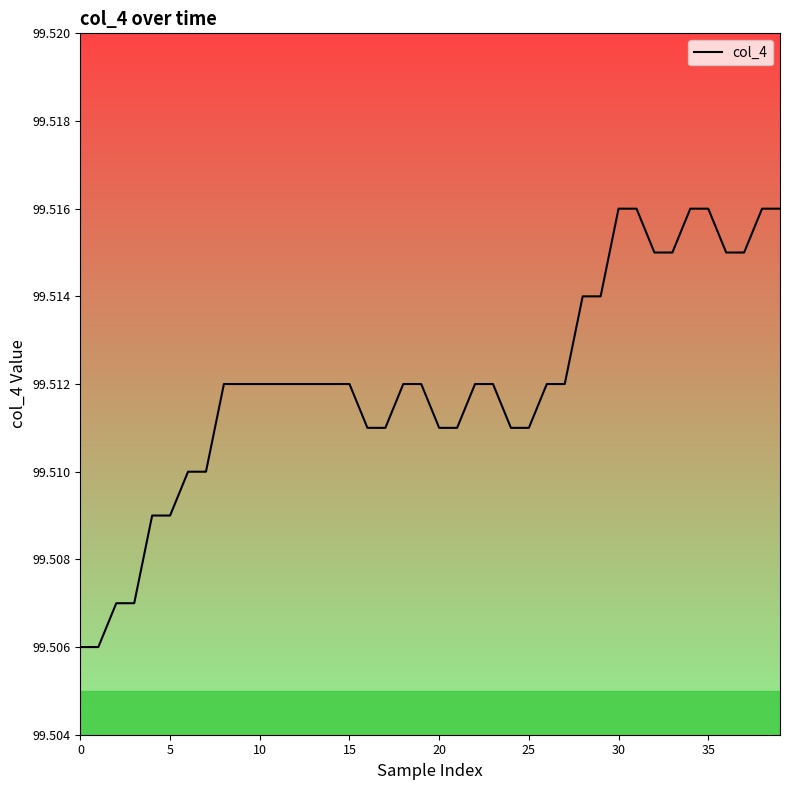

How many lines are shown in the chart?

1